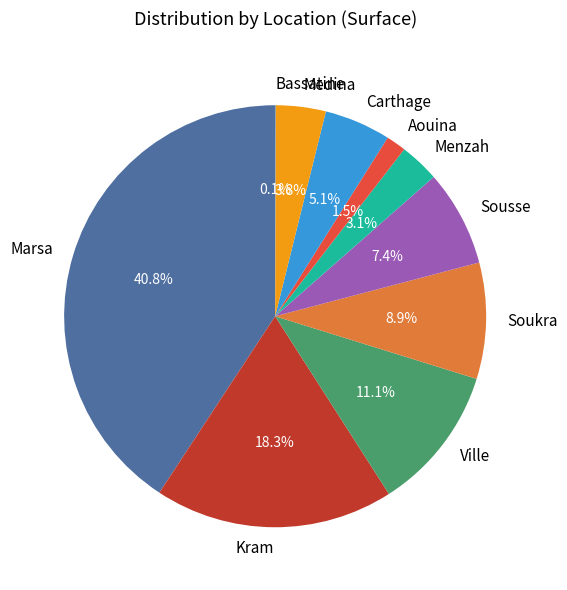

To the nearest percent, what is the average slice percentage?

10%